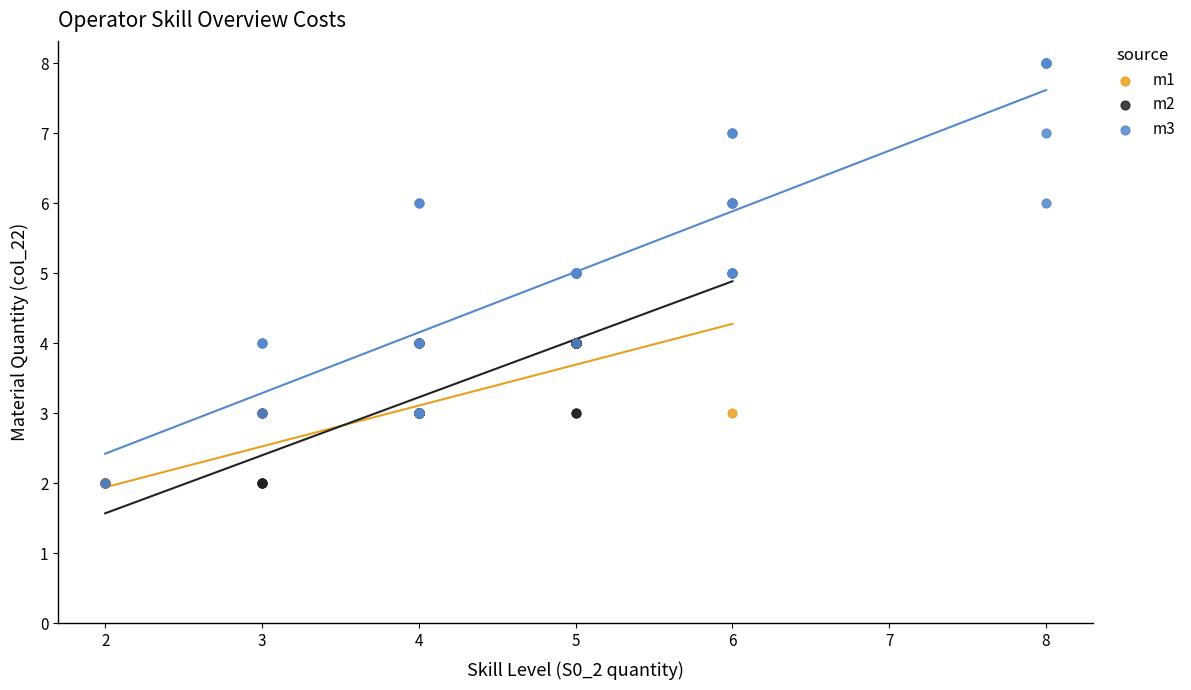

Which series reaches the maximum Y coordinate?

m3